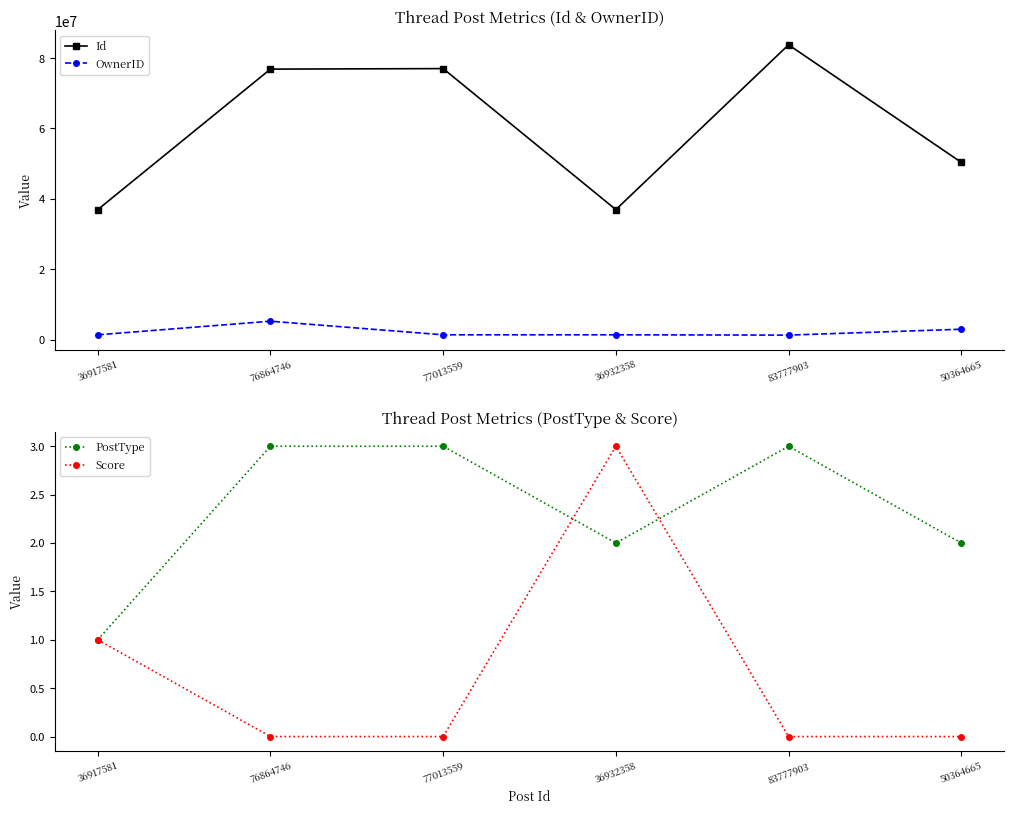

Read the PostType value at 77013559.

3